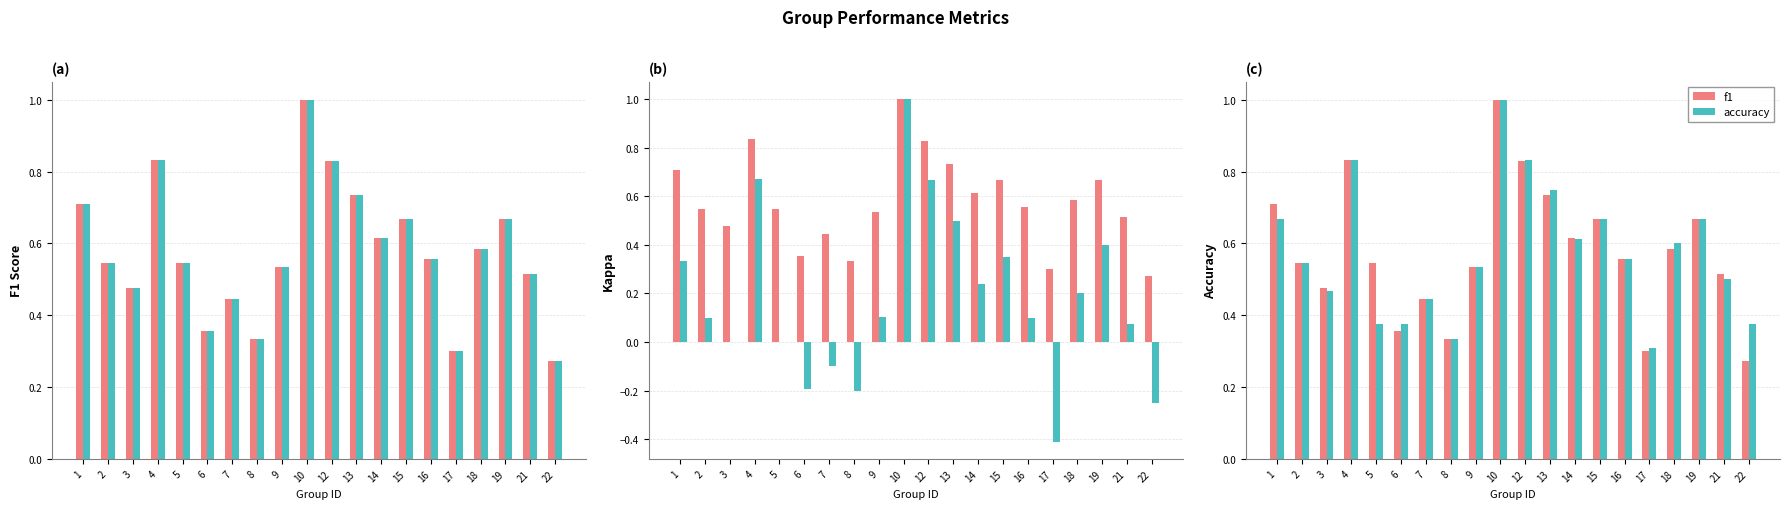

What is the average value of the kappa series?

0.2